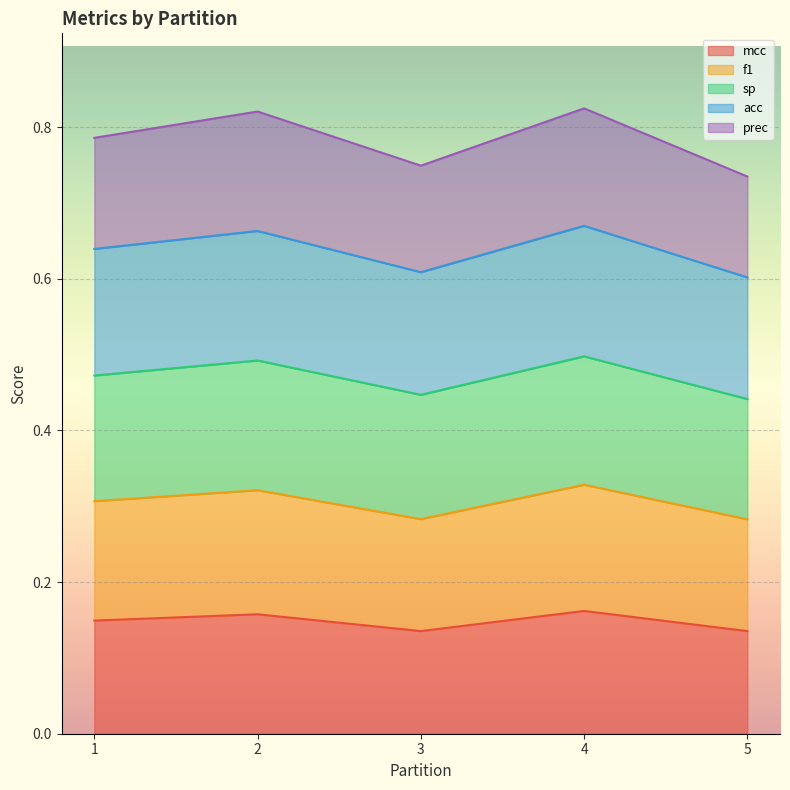

List the labels in order of f1 value, smallest first.

5, 3, 1, 2, 4